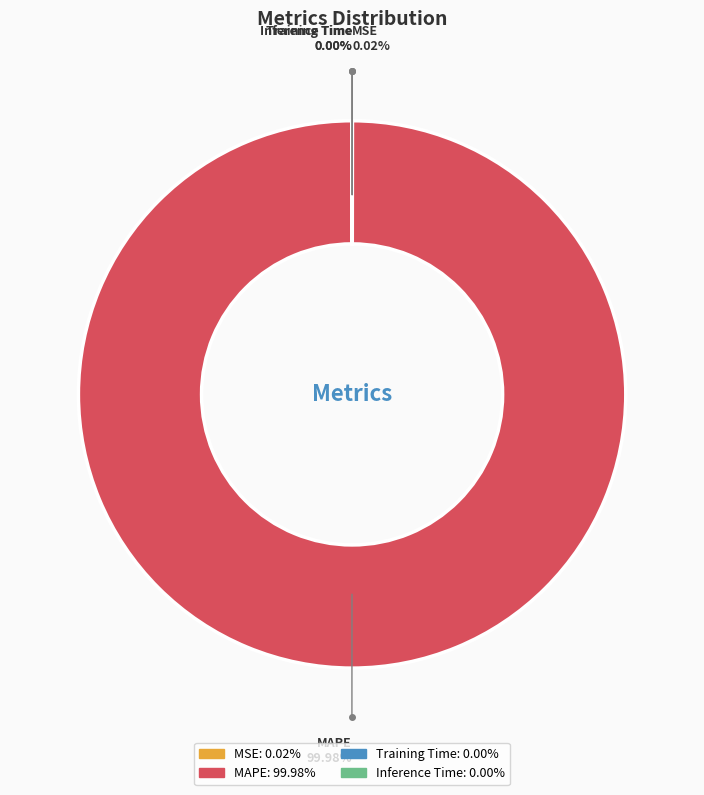

To the nearest percent, what percentage of the pie is MAPE?

100%